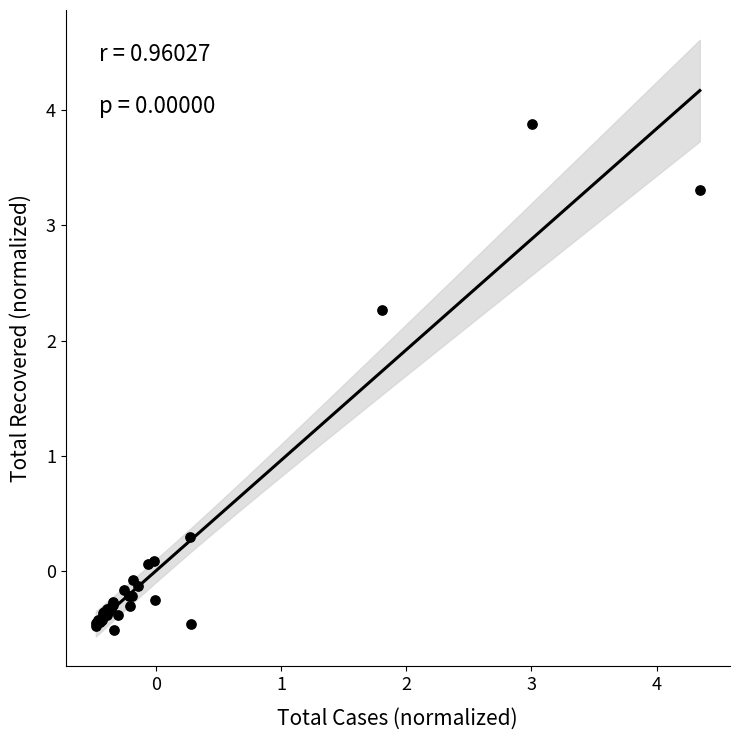

What Y value in the scatter plot is closest to 1?

0.3